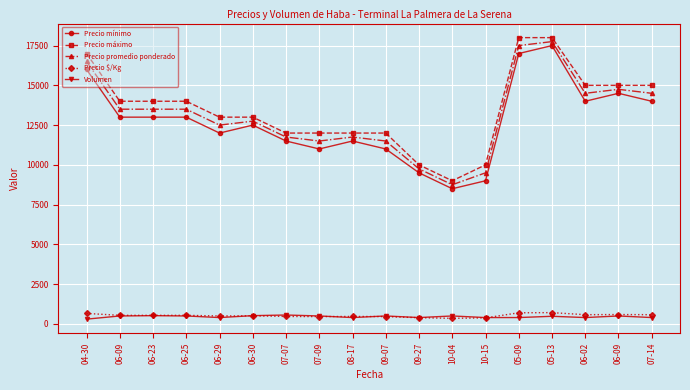

What is the value of the Precio máximo point at the 8th from the left?

12000